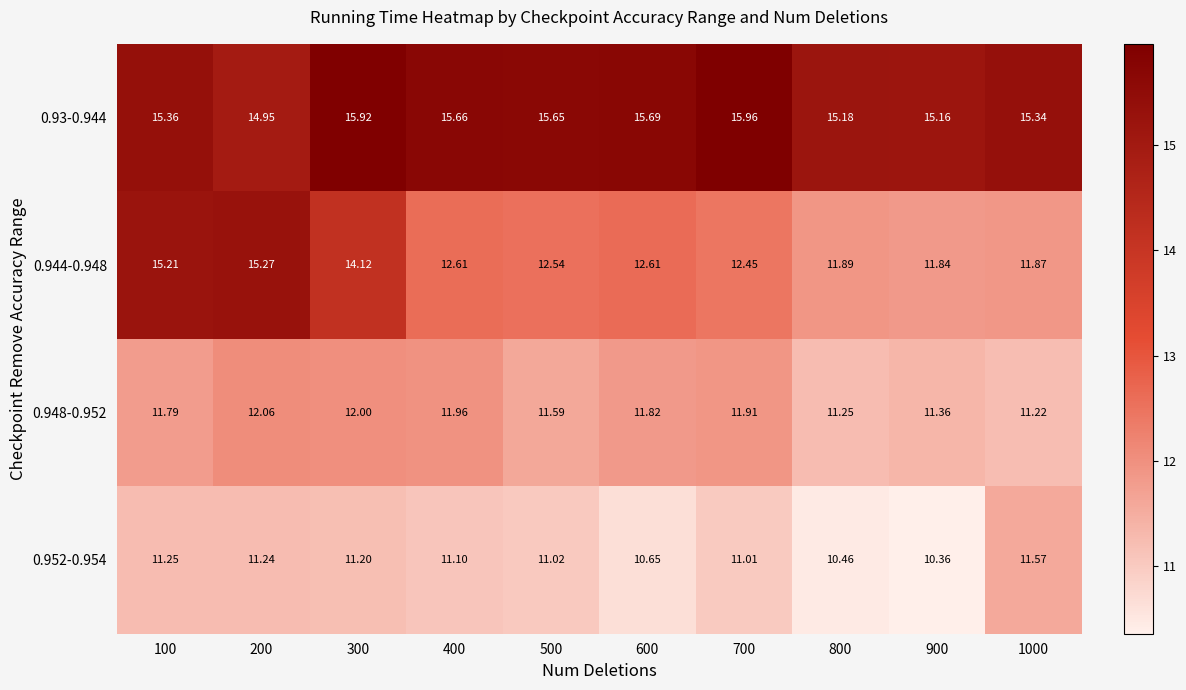

Rank the series by their maximum value, from lowest to highest.

0.952-0.954, 0.948-0.952, 0.944-0.948, 0.93-0.944